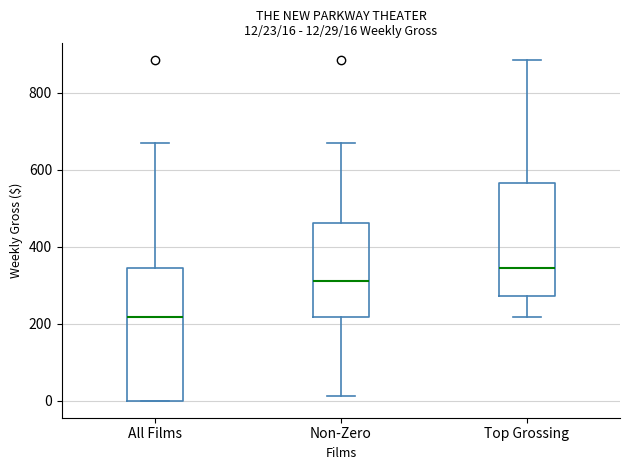

Which box's median line is the lowest?

All Films